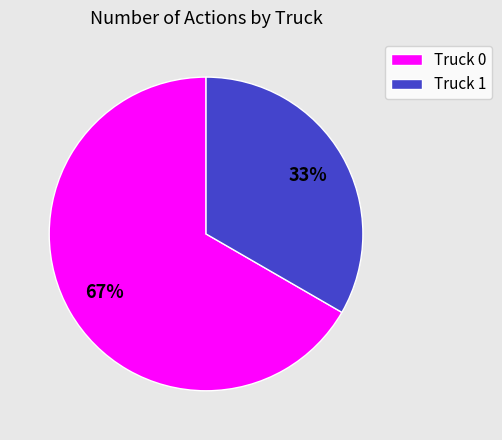

The Truck 1 slice represents 43% of the pie. True or false?

False